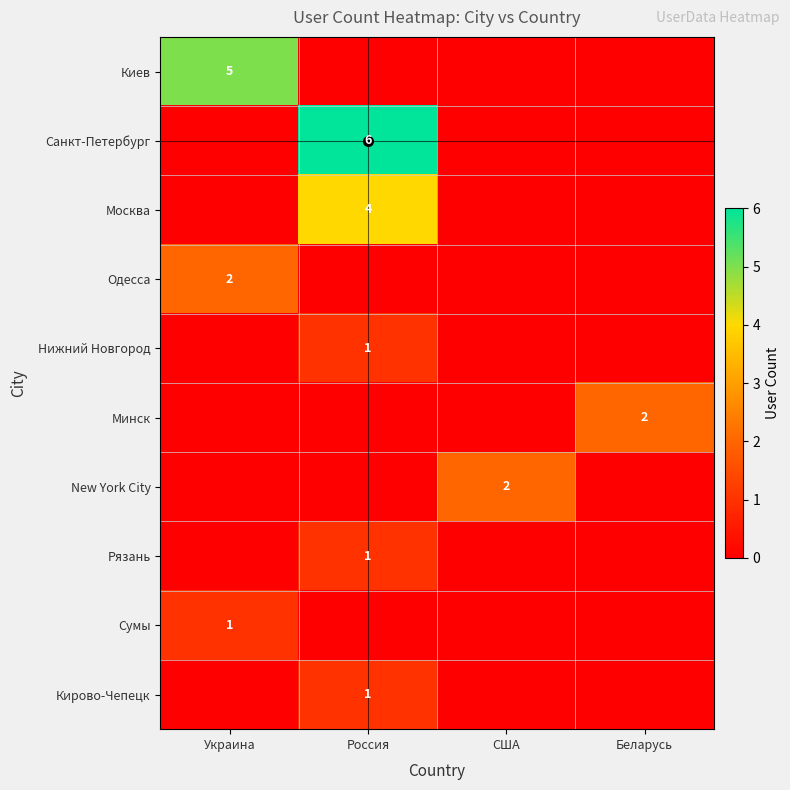

The Москва series shows 2 at Россия. True or false?

False